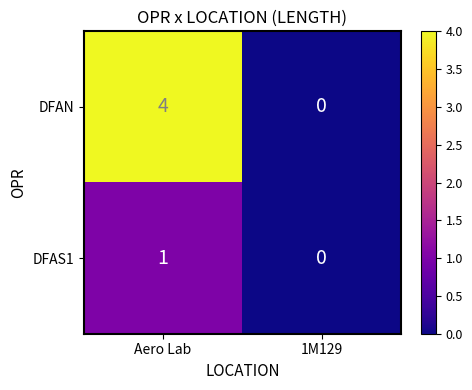

At how many categories does at least one series exceed 3?

1